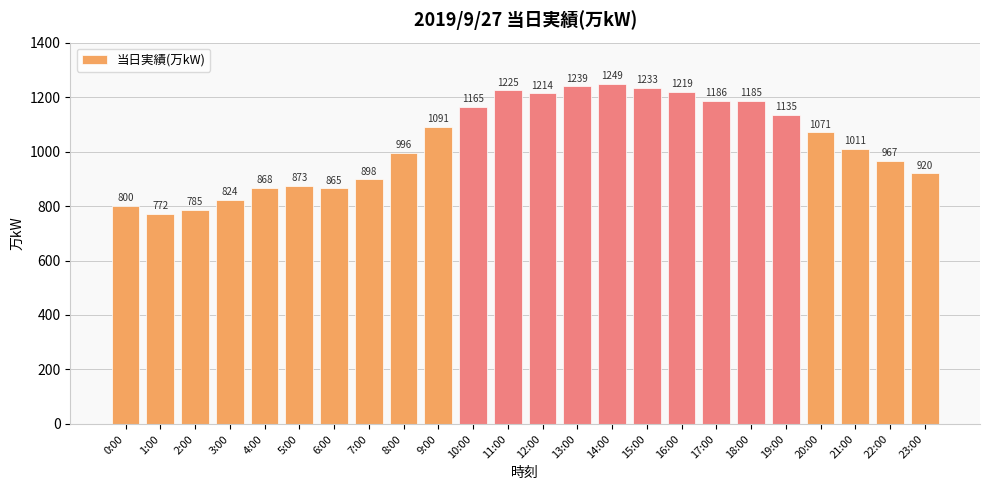

Which label corresponds to the smallest value in the chart?

1:00